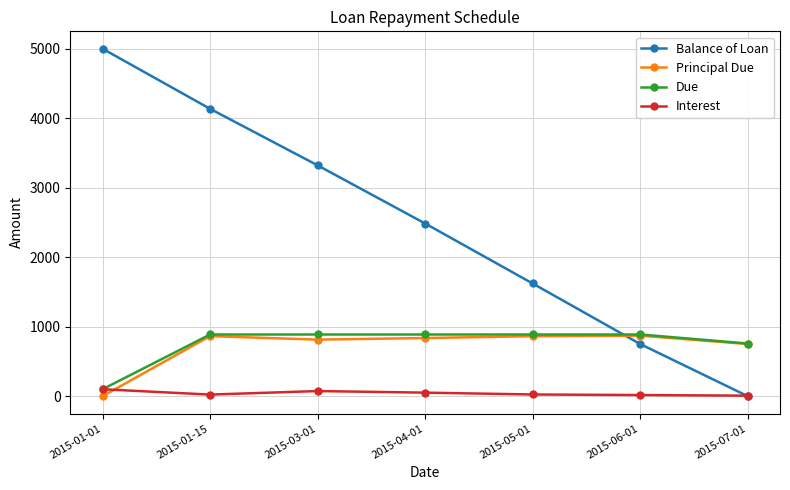

What is the label of the 3rd point from the left?

2015-03-01